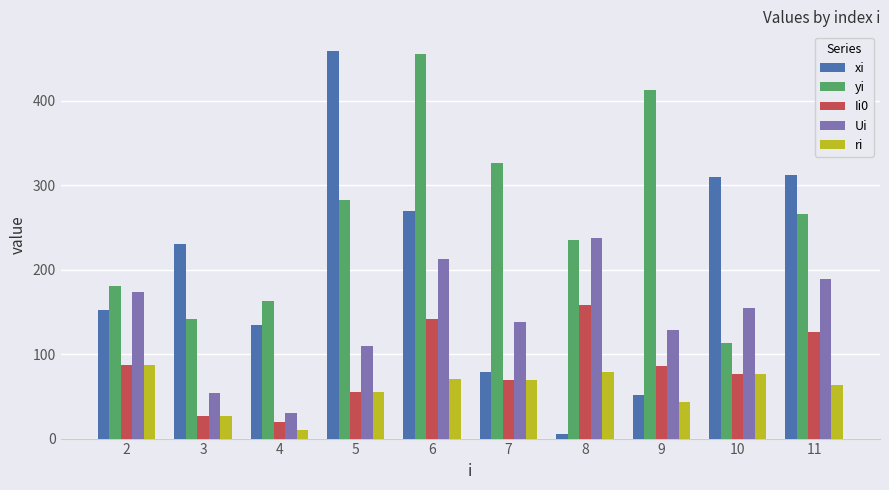

What is the difference between the yi values at 9 and 3?

271